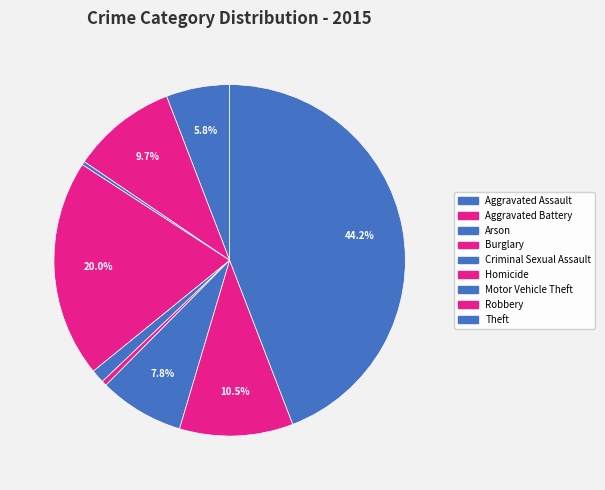

How many segments does this pie chart have?

9